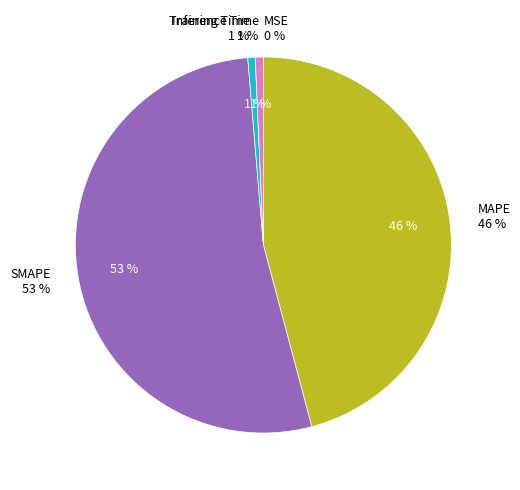

Is there any slice that represents more than half of the pie?

Yes